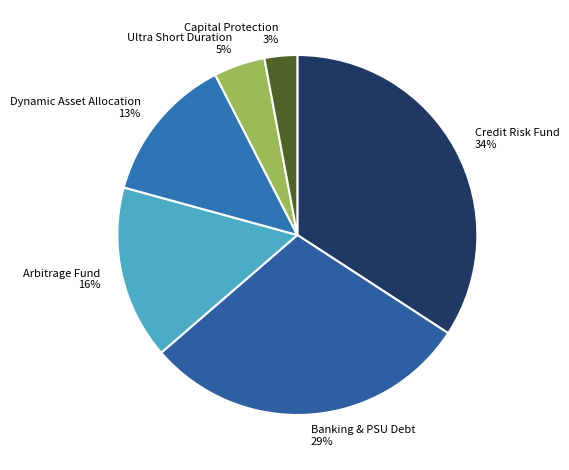

To the nearest percent, what portion does Banking & PSU Debt 29% represent?

29%